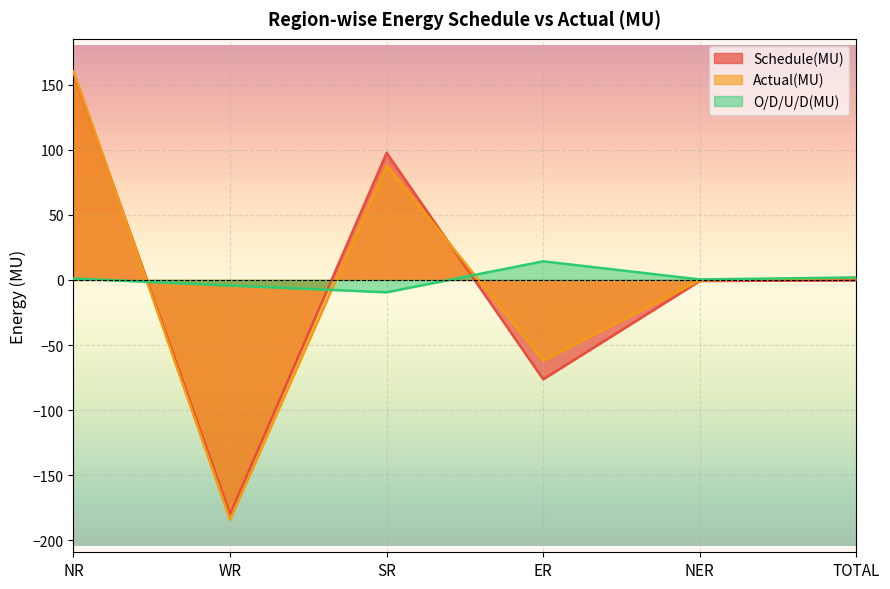

What is the label of the 6th point from the right?

NR